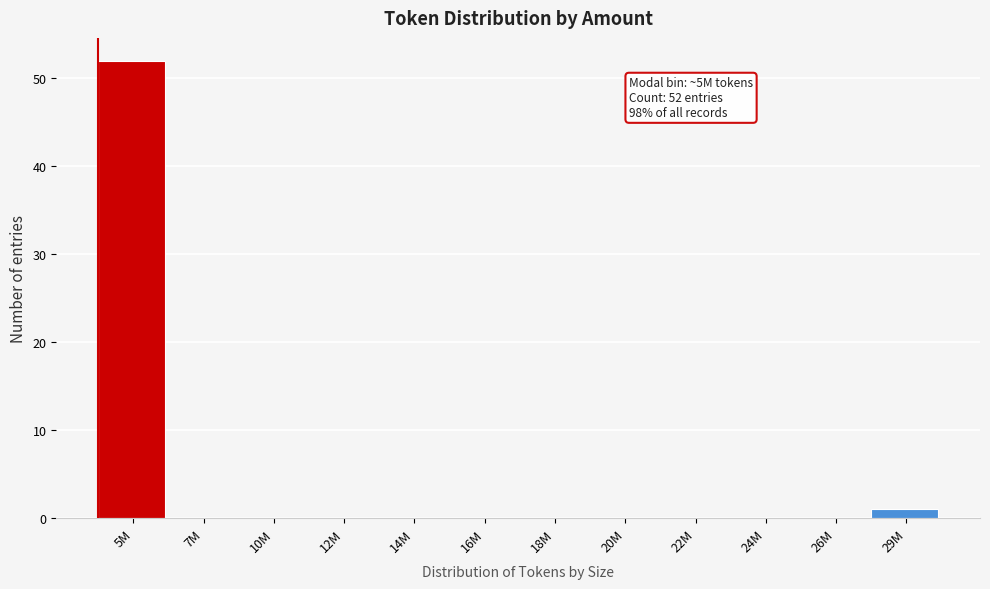

Reading left to right, extract all data points from this chart.

5M=52	7M=0	10M=0	12M=0	14M=0	16M=0	18M=0	20M=0	22M=0	24M=0	26M=0	29M=1